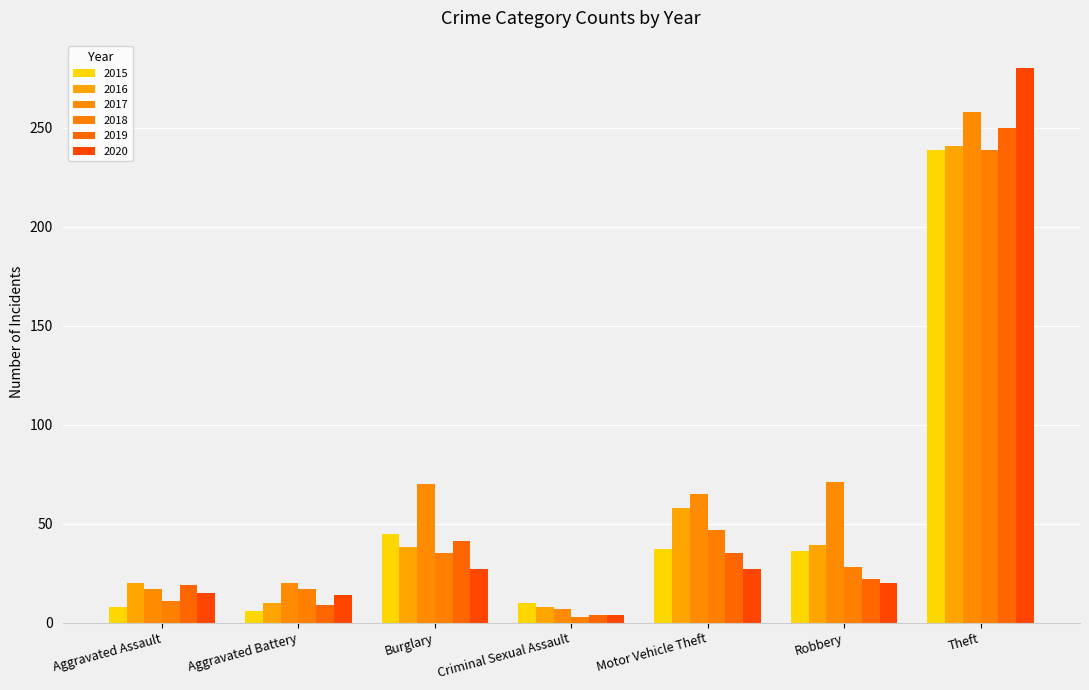

At how many categories does at least one series exceed 275?

1